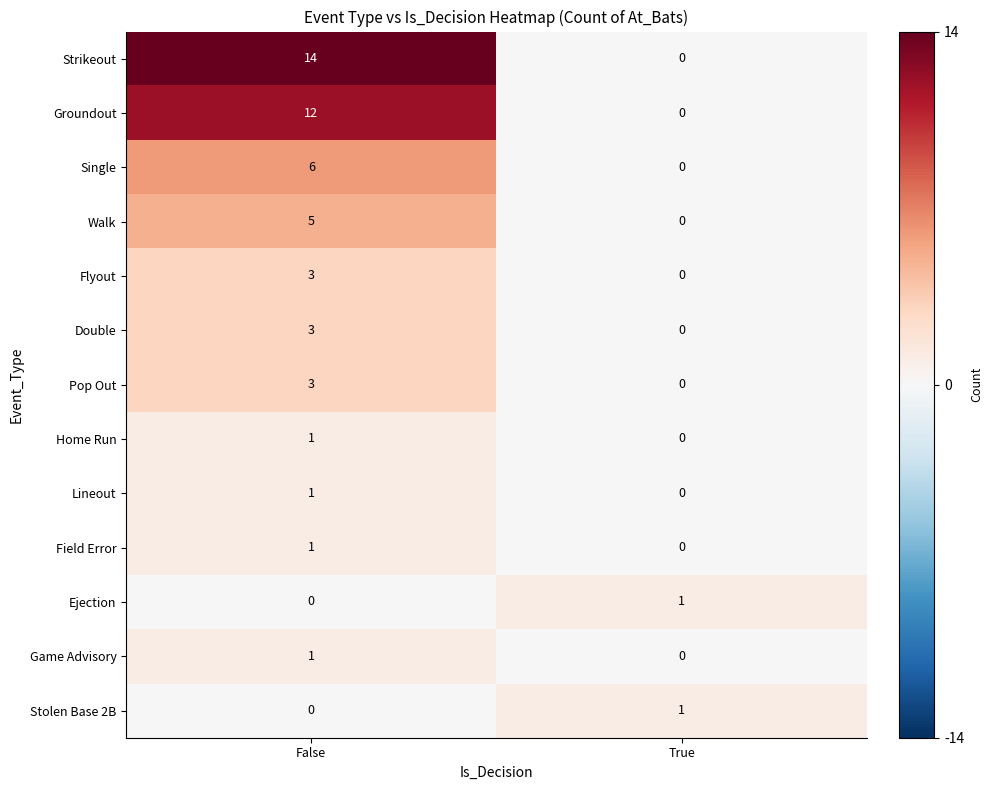

Reading left to right, extract all data points from this chart.

Strikeout: 14	0
Groundout: 12	0
Single: 6	0
Walk: 5	0
Flyout: 3	0
Double: 3	0
Pop Out: 3	0
Home Run: 1	0
Lineout: 1	0
Field Error: 1	0
Ejection: 0	1
Game Advisory: 1	0
Stolen Base 2B: 0	1